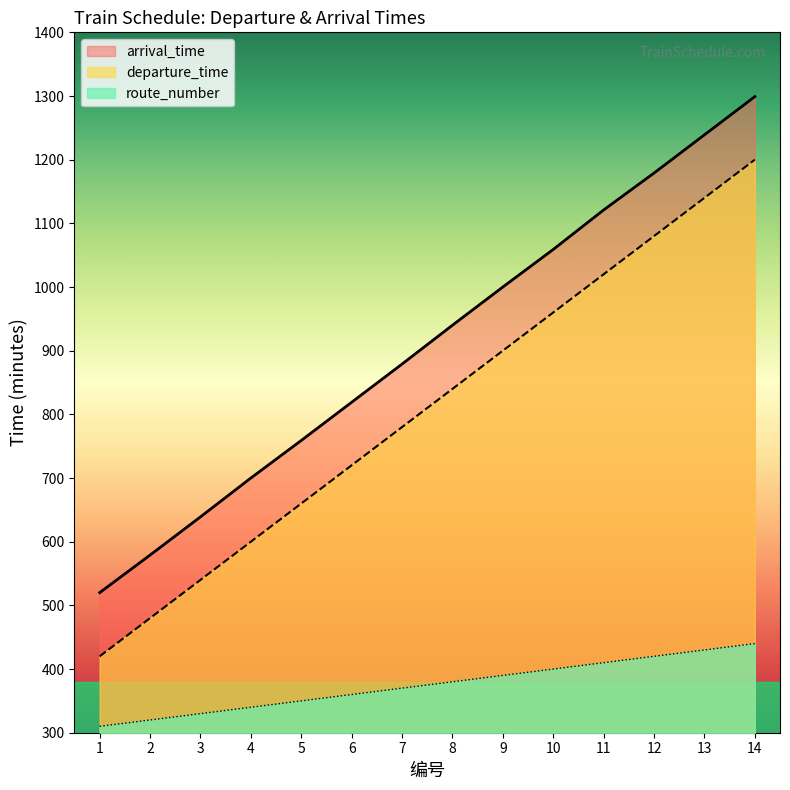

Reading left to right, list all the values displayed in this chart.

departure_time: 420	480	540	600	660	720	780	840	900	960	1020	1080	1140	1200
arrival_time: 520	579	639	700	759	819	879	940	1000	1059	1121	1179	1239	1299
route_number: 310	320	330	340	350	360	370	380	390	400	410	420	430	440